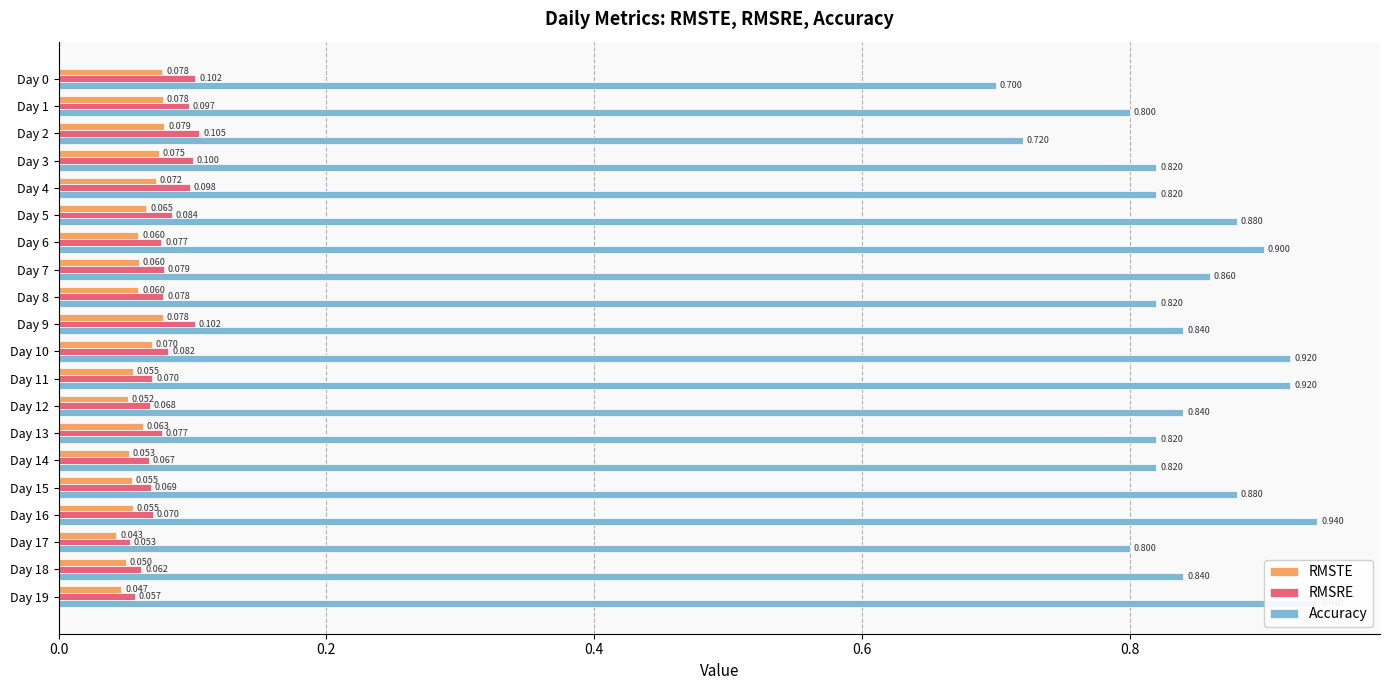

Reading right to left, what are all the values shown in this chart?

RMSTE: 0.0	0.1	0.0	0.1	0.1	0.1	0.1	0.1	0.1	0.1	0.1	0.1	0.1	0.1	0.1	0.1	0.1	0.1	0.1	0.1
RMSRE: 0.1	0.1	0.1	0.1	0.1	0.1	0.1	0.1	0.1	0.1	0.1	0.1	0.1	0.1	0.1	0.1	0.1	0.1	0.1	0.1
Accuracy: 0.9	0.8	0.8	0.9	0.9	0.8	0.8	0.8	0.9	0.9	0.8	0.8	0.9	0.9	0.9	0.8	0.8	0.7	0.8	0.7